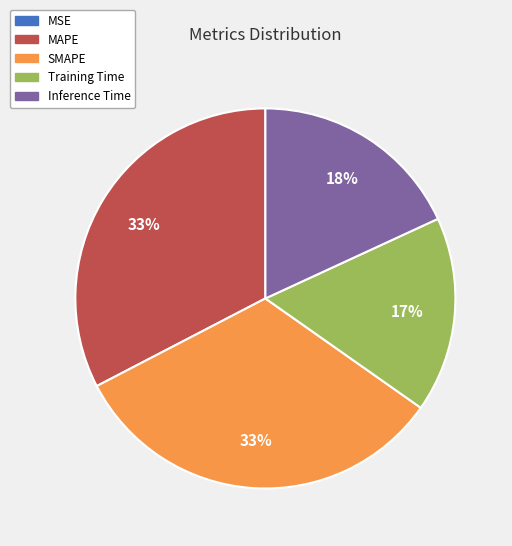

Is Inference Time the majority of the pie?

No